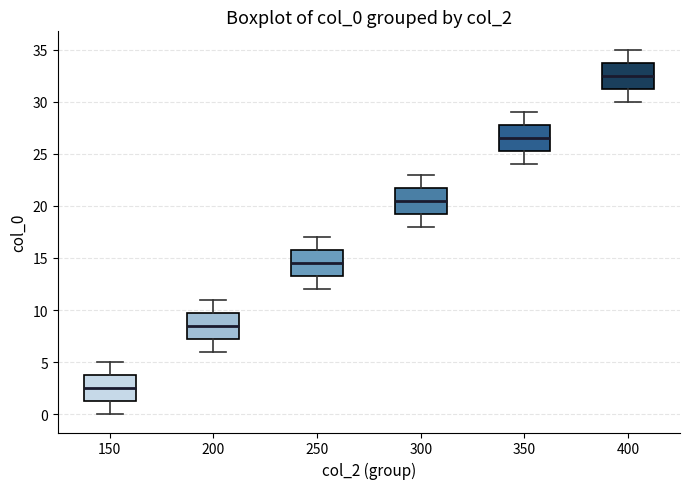

Reading left to right, transcribe this box plot: for each box, give where its median line is, the range the box spans, and where its two whiskers end, as read against the y-axis. The values are not printed on the chart, so give them approximately, as read against the axis.

150: median 2.5, box 1.5 to 4.0, whiskers 0.0 to 5.0
200: median 8.5, box 7.5 to 10.0, whiskers 6.0 to 11.0
250: median 14.5, box 13.5 to 16.0, whiskers 12.0 to 17.0
300: median 20.5, box 19.5 to 22.0, whiskers 18.0 to 23.0
350: median 26.5, box 25.5 to 28.0, whiskers 24.0 to 29.0
400: median 32.5, box 31.5 to 34.0, whiskers 30.0 to 35.0